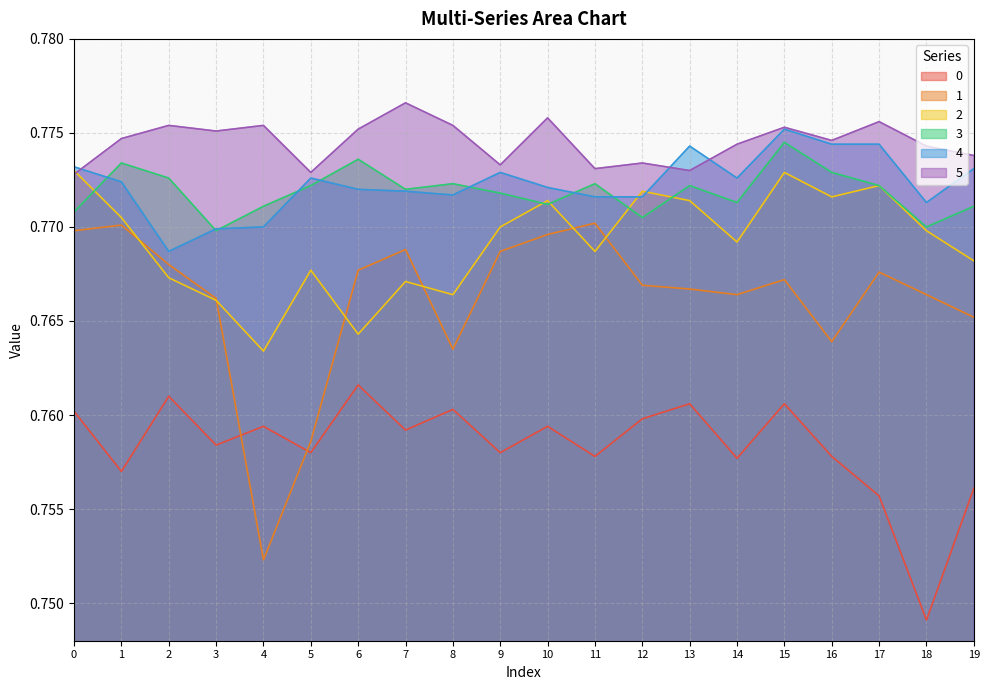

True or false: 0 and 2 cross at least once.

False